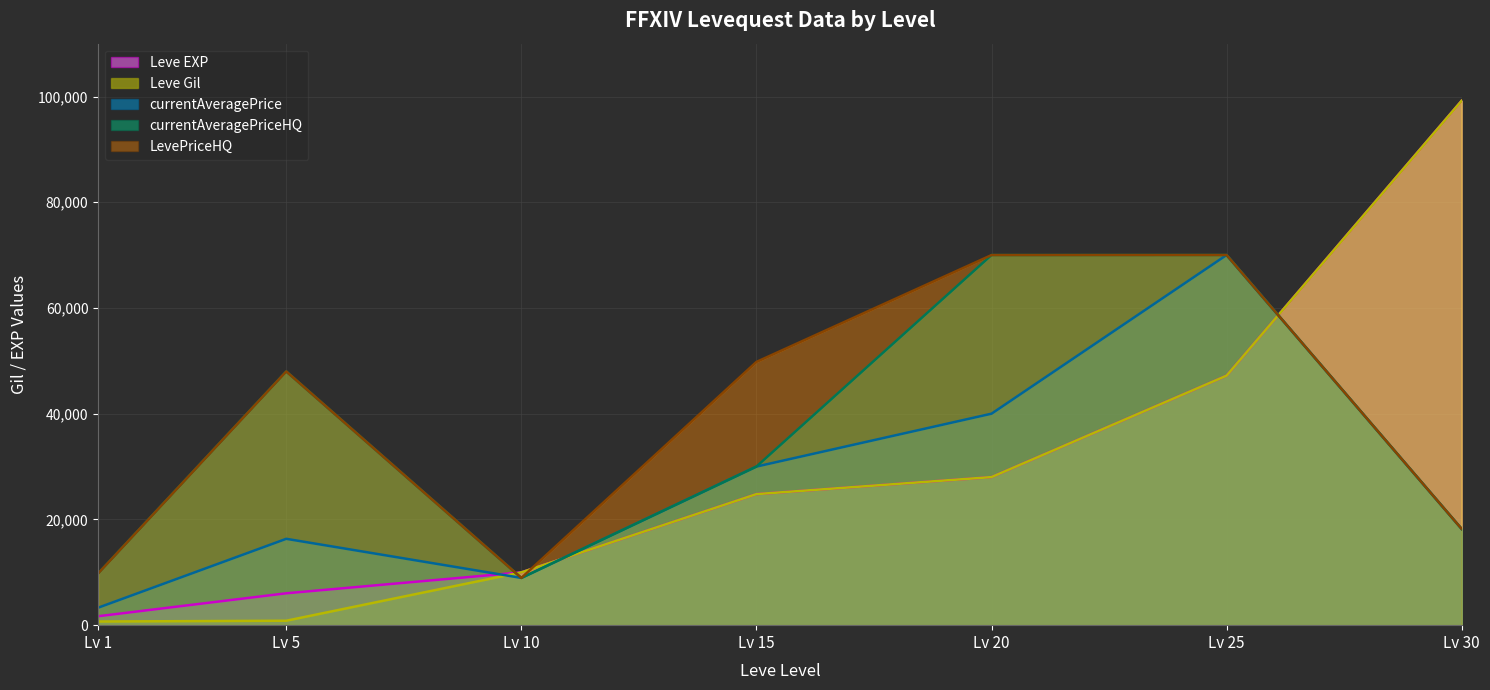

True or false: LevePriceHQ (line) has more than 0 interior local peaks.

True